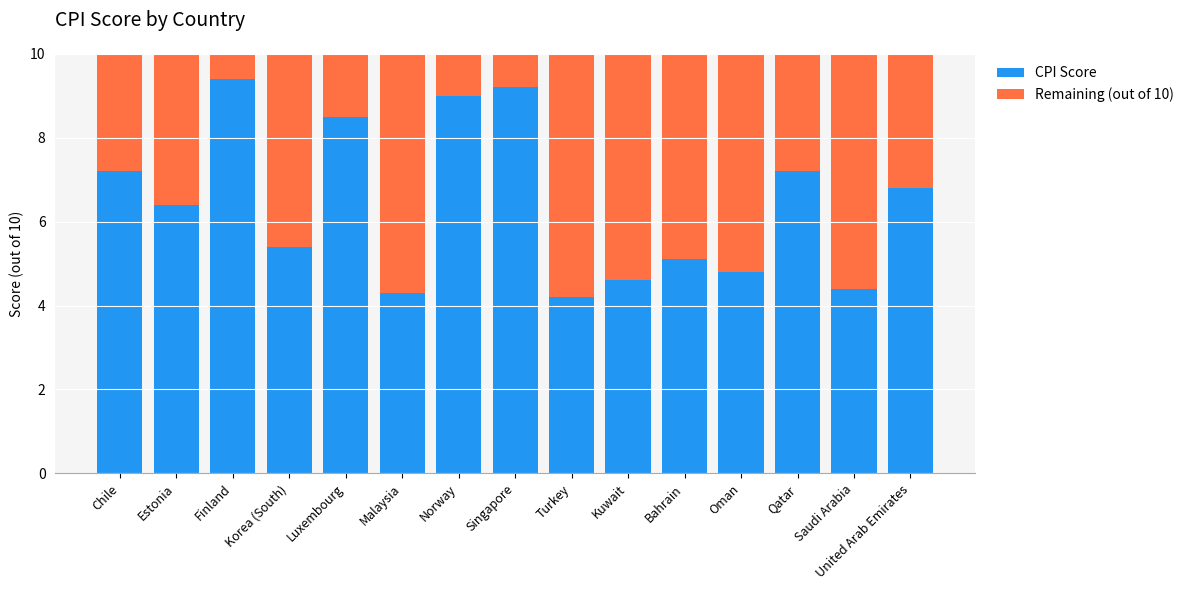

How many distinct data groups are displayed?

2